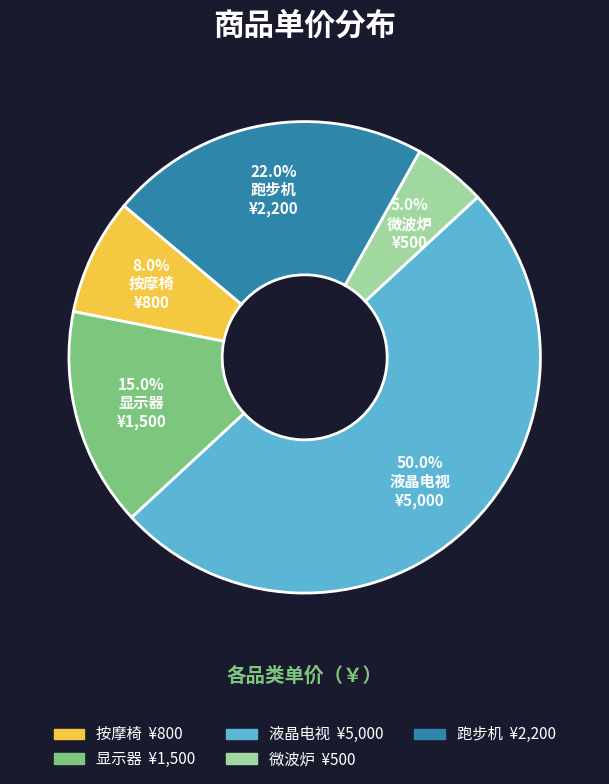

To the nearest percent, what is the difference between the 液晶电视 and 微波炉 slice percentages?

45%